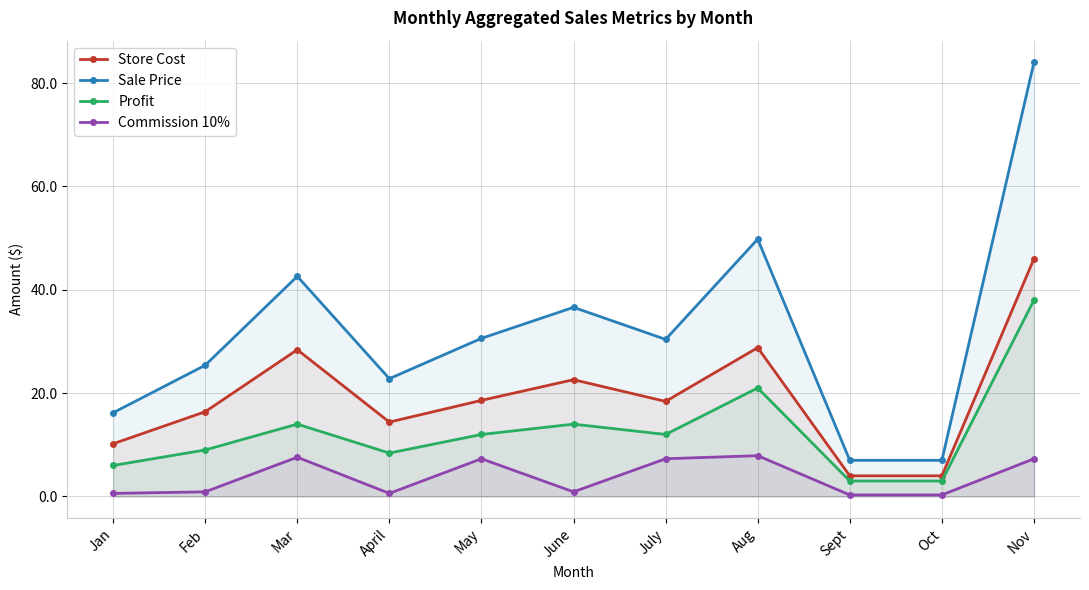

What is the lowest value of the Profit series?

3.0